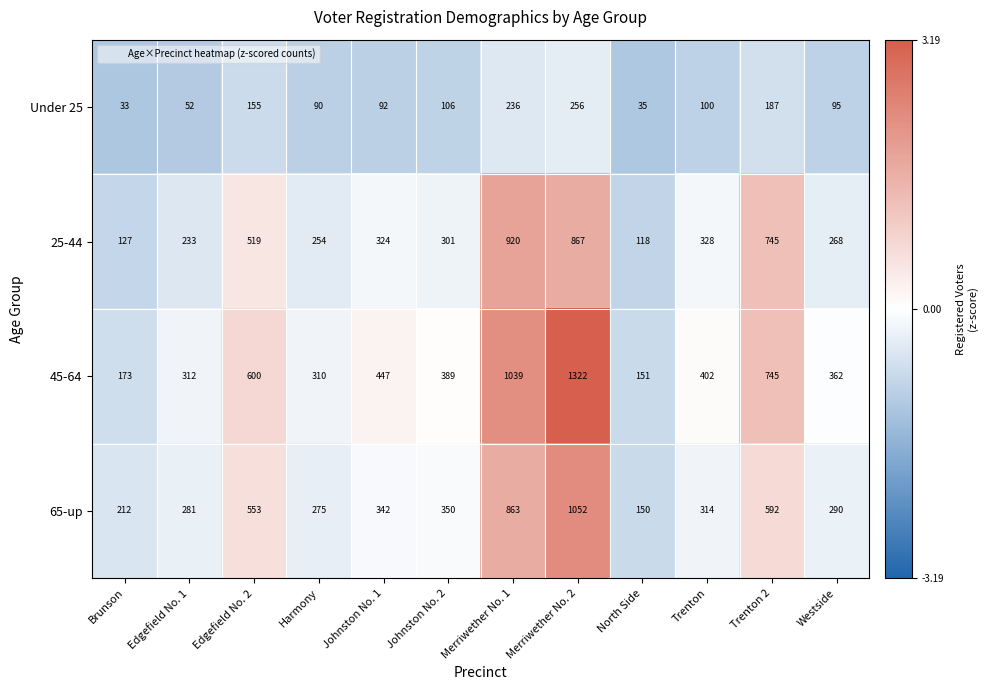

True or false: Under 25 has a value of 172 at Trenton.

False